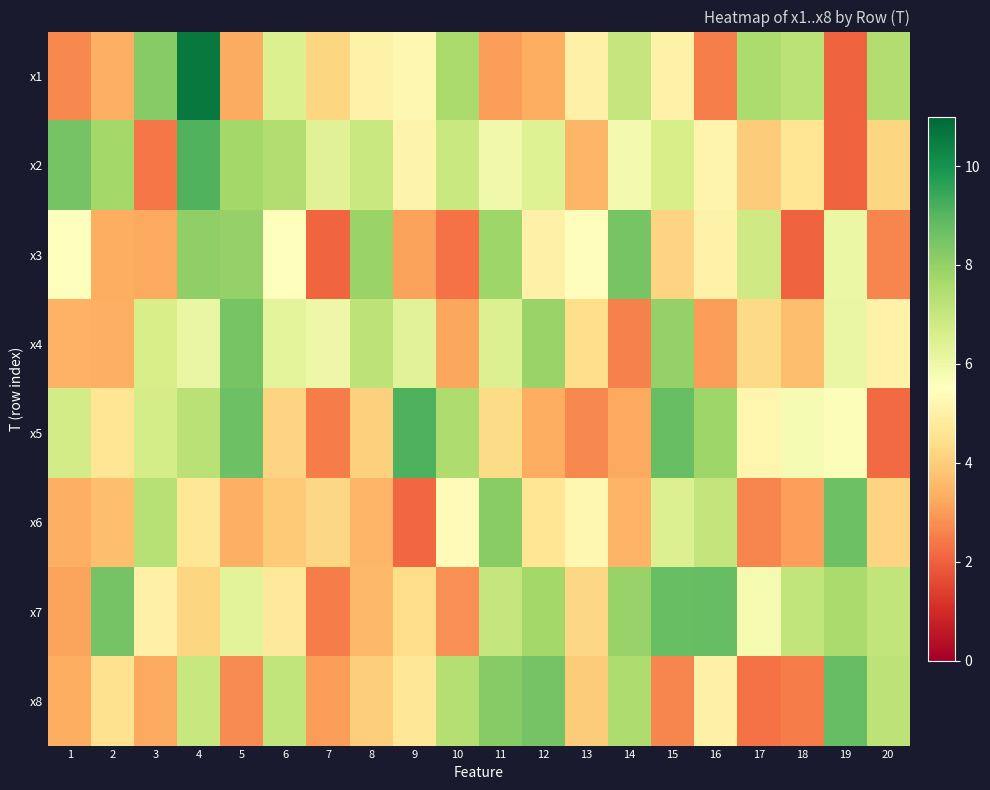

Reading left to right, transcribe all the data shown in this chart.

x1: 1=2.7	2=3.4	3=8.2	4=10.6	5=3.3	6=6.5	7=4.2	8=5.0	9=5.2	10=7.6	11=3.0	12=3.3	13=5.0	14=7.0	15=5.1	16=2.5	17=7.5	18=7.2	19=2.0	20=7.5
x2: 1=8.5	2=7.7	3=2.4	4=9.1	5=7.7	6=7.4	7=6.4	8=7.0	9=5.1	10=7.0	11=5.9	12=6.4	13=3.5	14=5.8	15=6.7	16=5.1	17=4.0	18=4.6	19=2.0	20=4.2
x3: 1=5.5	2=3.3	3=3.2	4=8.0	5=8.0	6=5.5	7=2.1	8=7.9	9=3.1	10=2.3	11=7.8	12=5.0	13=5.4	14=8.5	15=4.1	16=5.0	17=6.8	18=2.0	19=6.1	20=2.6
x4: 1=3.4	2=3.4	3=6.6	4=6.1	5=8.5	6=6.3	7=6.0	8=7.2	9=6.3	10=3.2	11=6.5	12=7.9	13=4.4	14=2.5	15=8.0	16=3.0	17=4.3	18=3.7	19=6.1	20=5.0
x5: 1=6.7	2=4.6	3=6.7	4=7.3	5=8.7	6=4.2	7=2.5	8=4.0	9=9.1	10=7.5	11=4.3	12=3.3	13=2.7	14=3.2	15=8.7	16=7.8	17=5.2	18=5.7	19=5.6	20=2.2
x6: 1=3.4	2=3.7	3=7.3	4=4.6	5=3.4	6=3.9	7=4.2	8=3.5	9=2.1	10=5.3	11=8.2	12=4.6	13=5.2	14=3.5	15=6.5	16=7.1	17=2.7	18=3.1	19=8.7	20=4.2
x7: 1=3.2	2=8.5	3=5.0	4=4.2	5=6.3	6=4.7	7=2.5	8=3.5	9=4.4	10=2.8	11=7.0	12=7.7	13=4.2	14=7.9	15=8.7	16=8.8	17=5.8	18=7.1	19=7.6	20=7.1
x8: 1=3.3	2=4.5	3=3.3	4=7.0	5=2.7	6=7.1	7=3.0	8=4.0	9=4.6	10=7.4	11=8.2	12=8.5	13=4.0	14=7.5	15=2.7	16=5.0	17=2.3	18=2.4	19=8.8	20=7.2